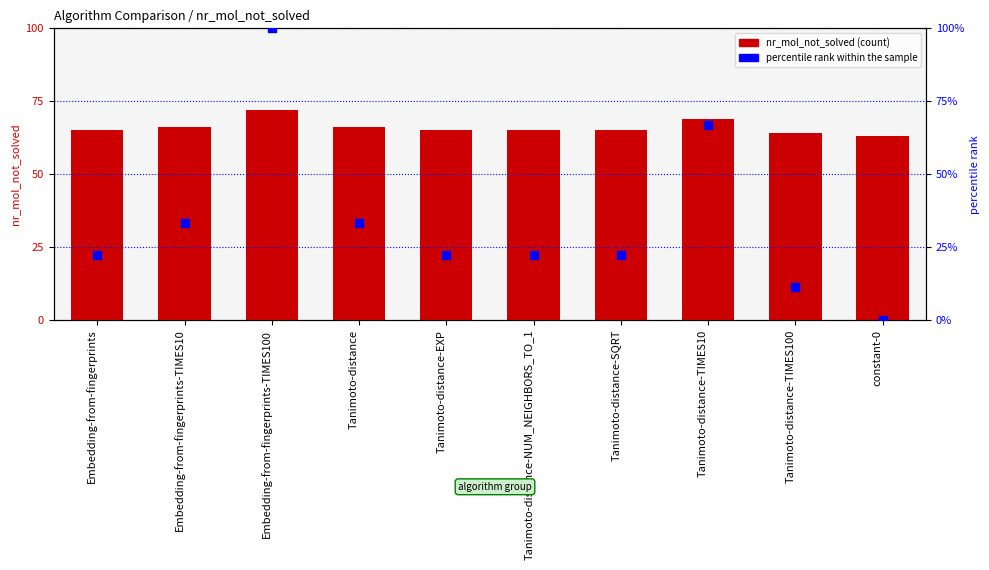

Which series reaches the maximum Y coordinate?

percentile rank within the sample